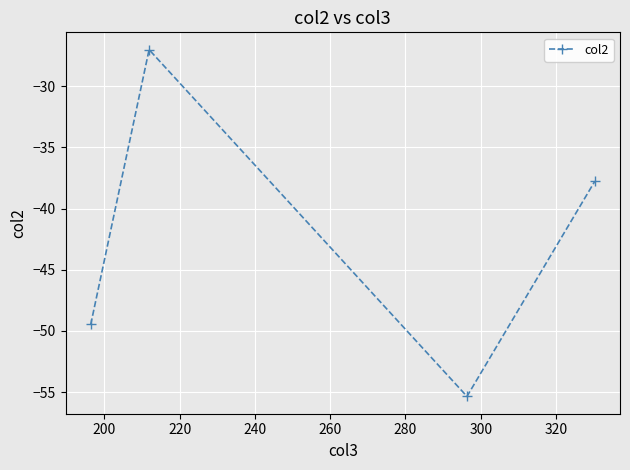

Is this an area chart (filled region under the line)?

No